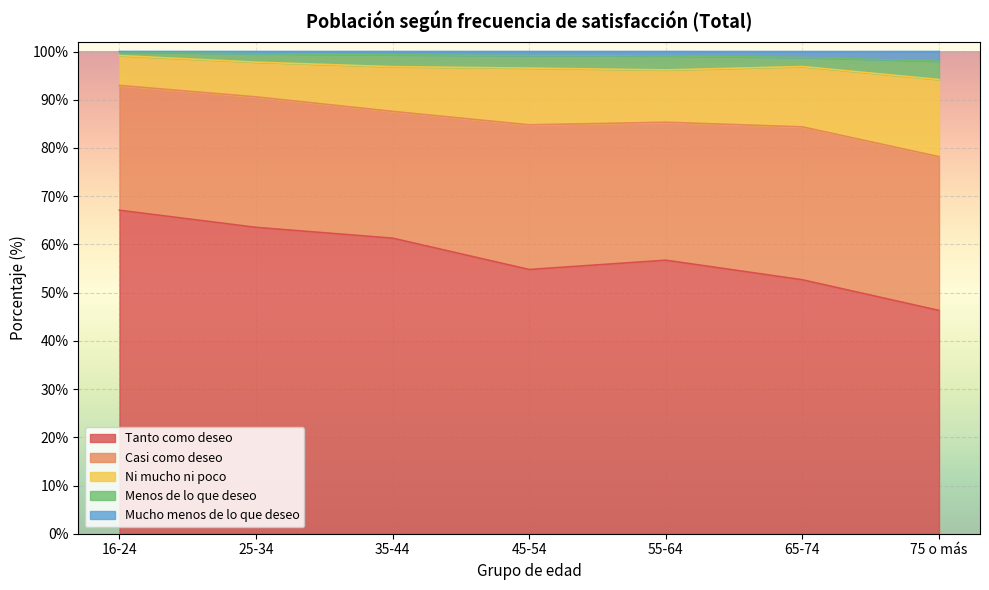

What is the difference between the maximum and minimum values in the Mucho menos de lo que deseo series?

1.9